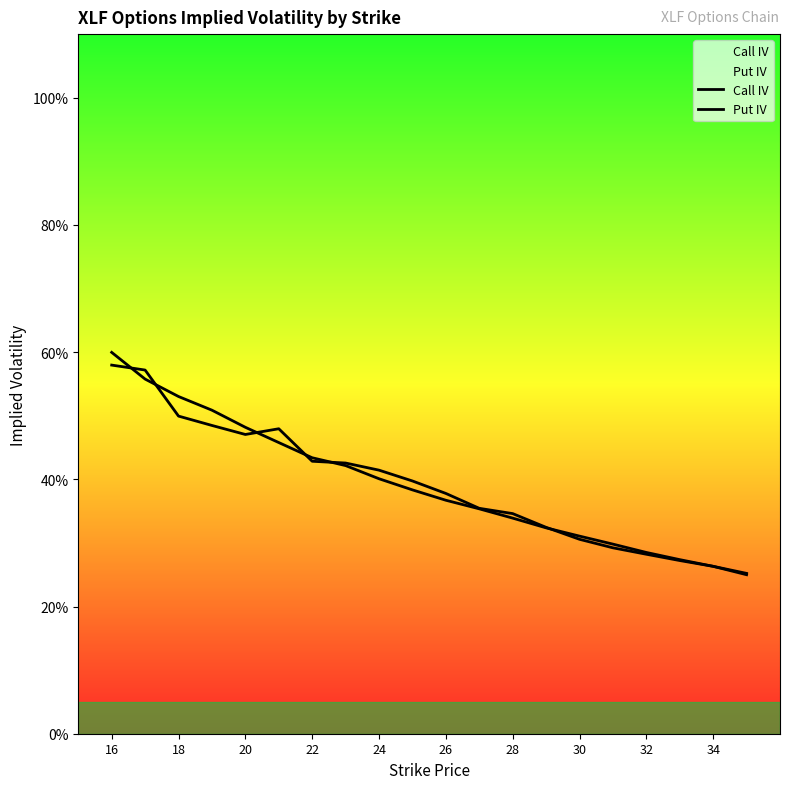

What is the minimum value for Call IV?

0.2